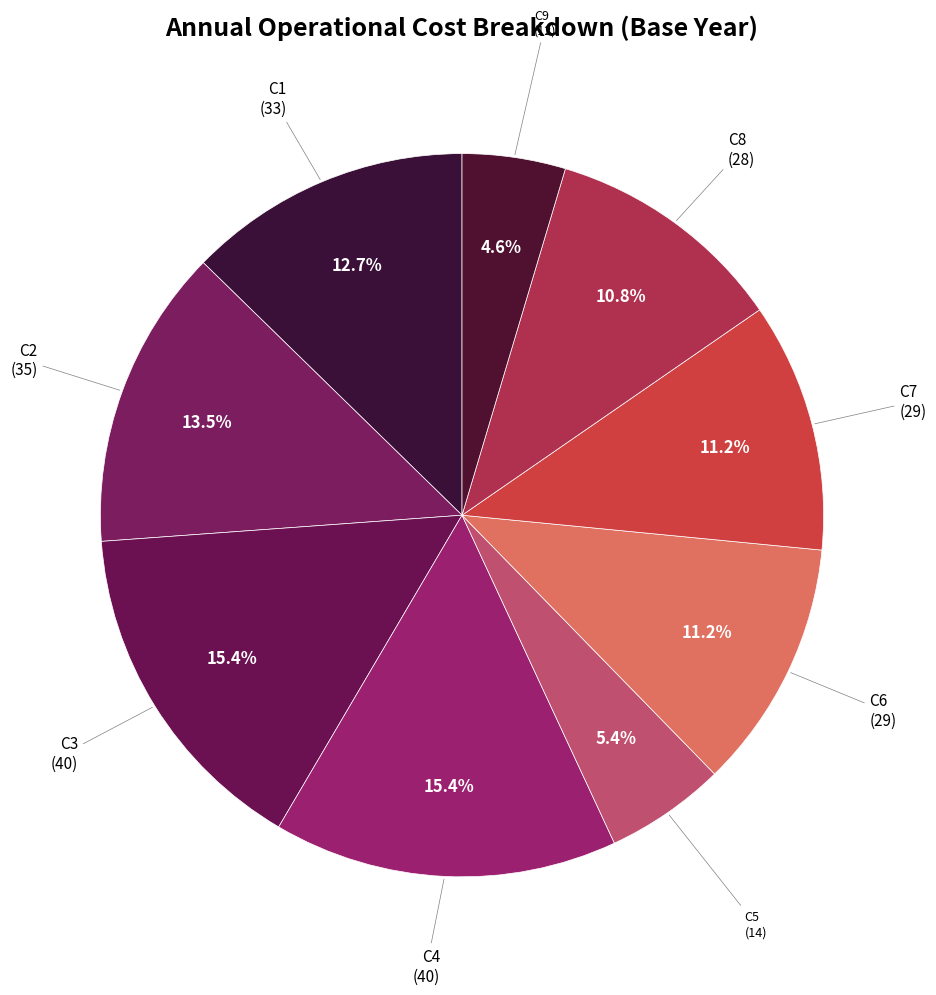

Rank the categories by value from highest to lowest.

C3, C4, C2, C1, C6, C7, C8, C5, C9